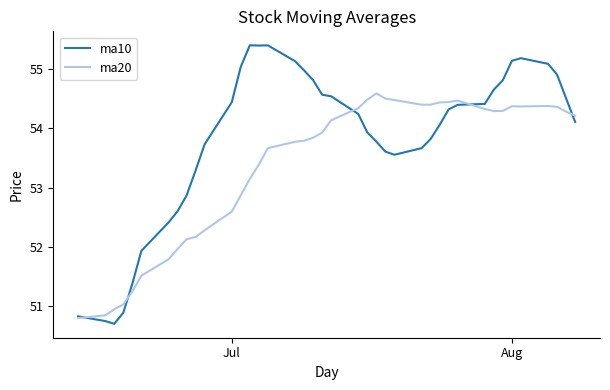

What is the difference between the maximum and minimum values in the ma10 series?

4.7